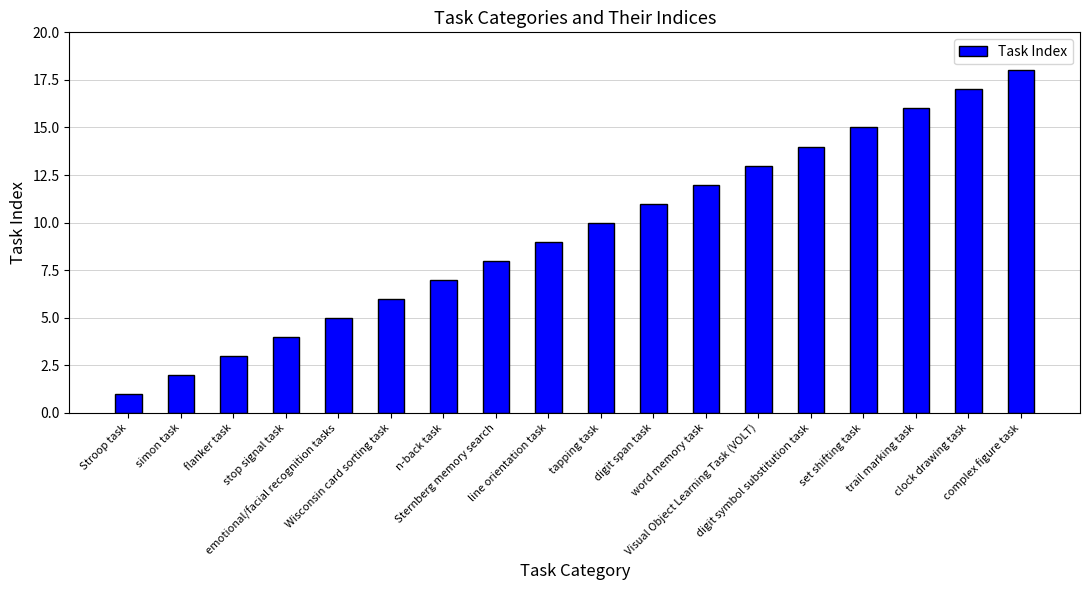

What is the sum of the values at set shifting task and clock drawing task?

32